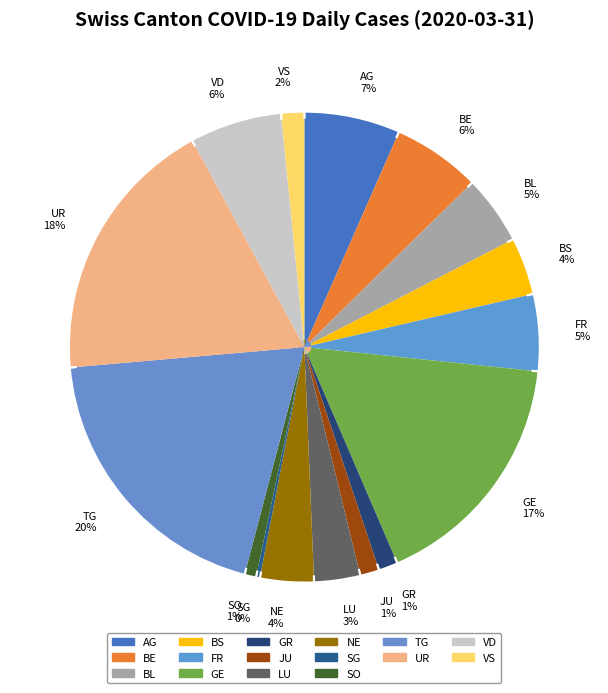

Combined, what portion of the pie is VS and VD?

7.9%